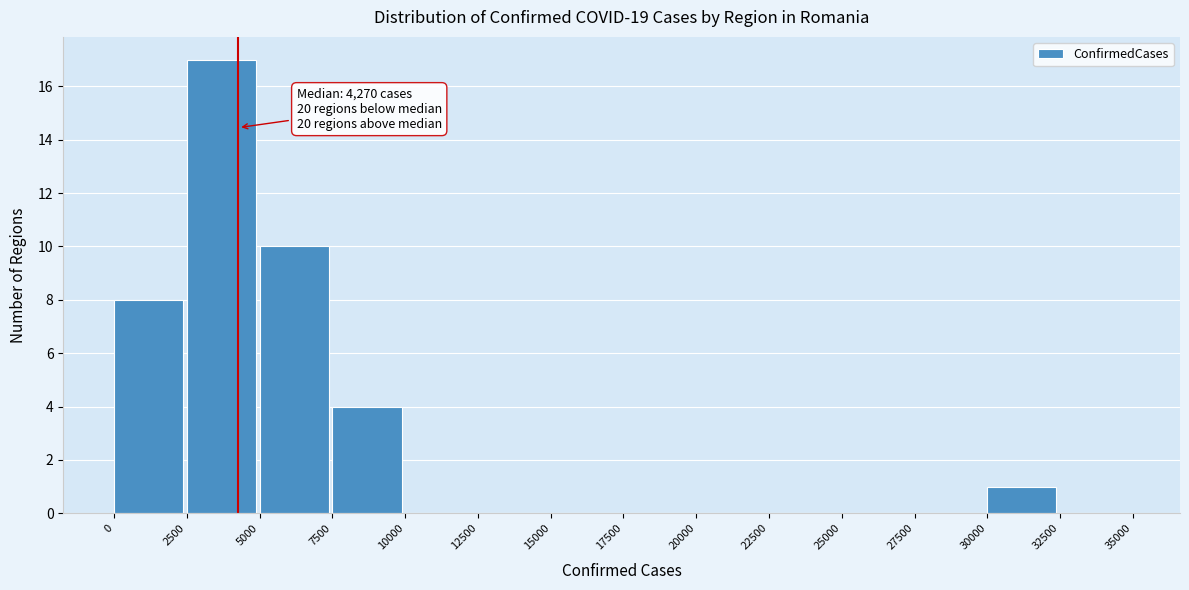

Over which range of the x-axis is the bar tallest?

2500 to 5000